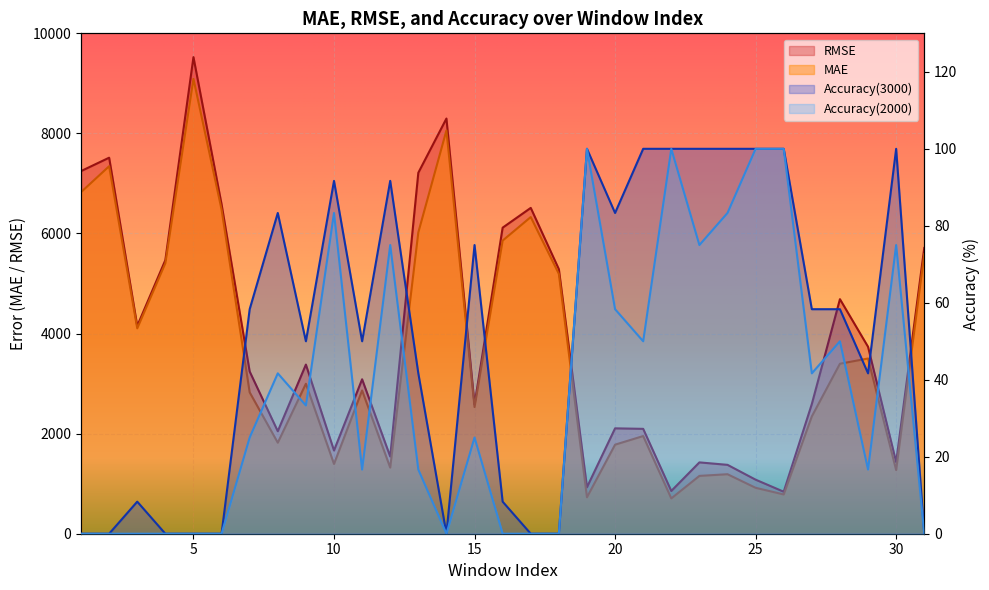

What is the average value of the Accuracy(2000) series?

37.6